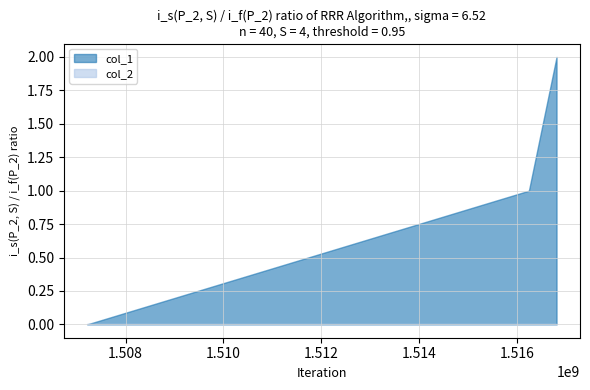

At which label does col_1 reach its peak?

1516813652